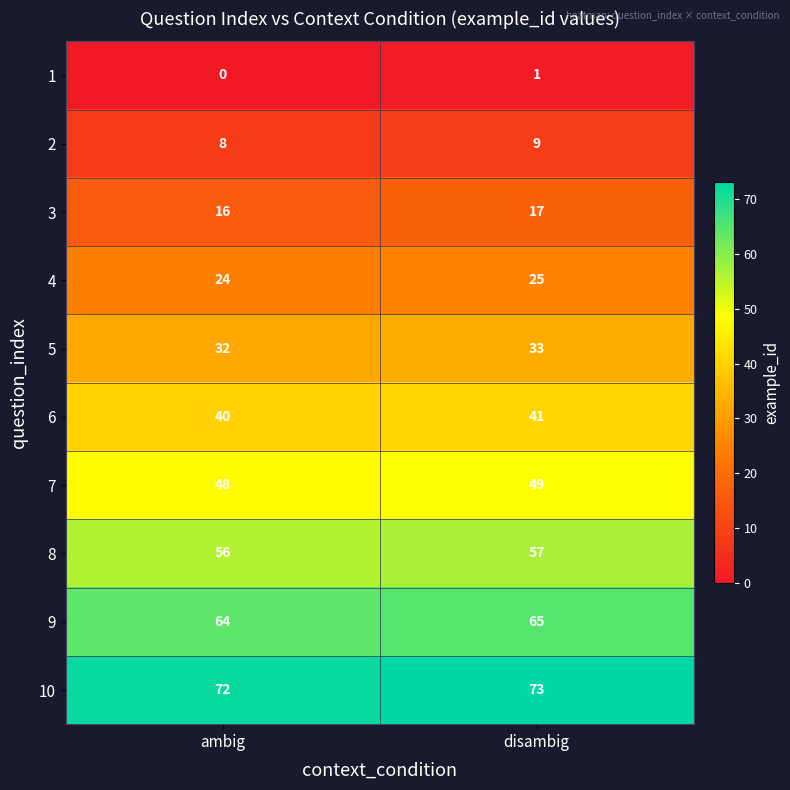

At how many categories does at least one series exceed 37?

2